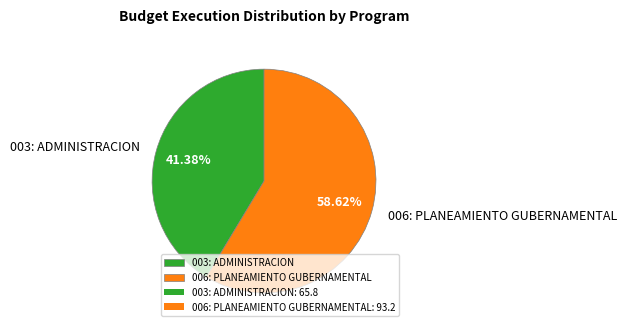

How much of the chart is everything except 006: PLANEAMIENTO GUBERNAMENTAL?

41.4%